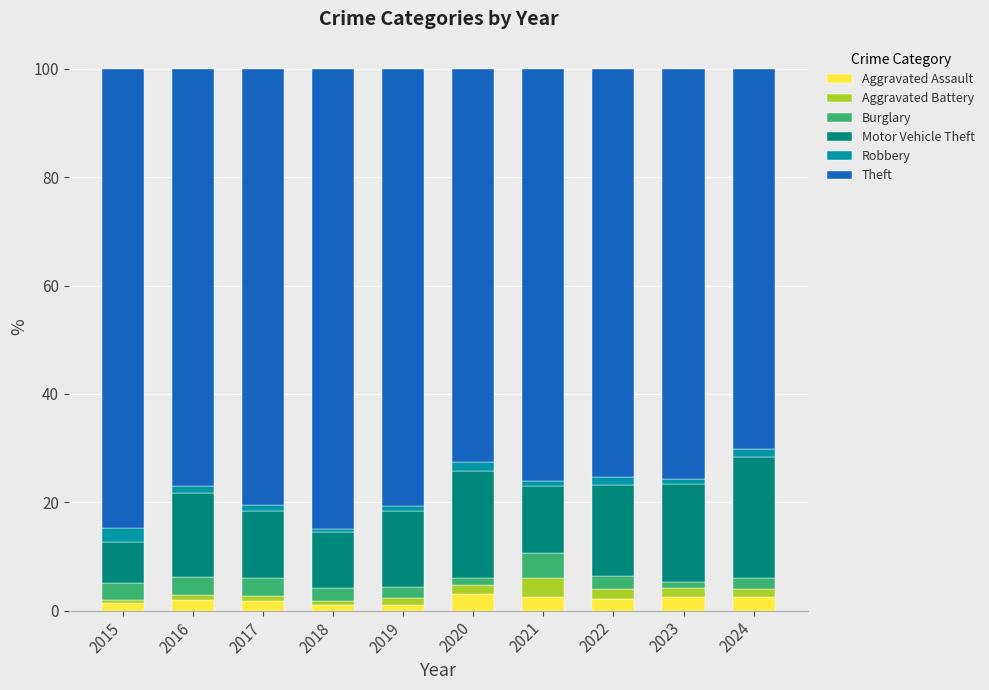

What are all the series names shown in the legend?

Aggravated Assault, Aggravated Battery, Burglary, Motor Vehicle Theft, Robbery, Theft